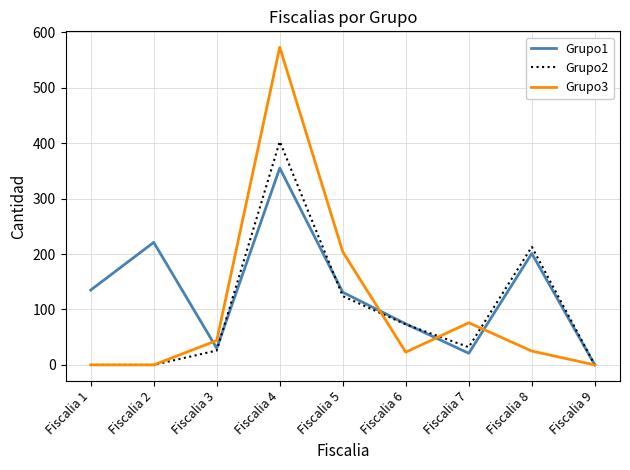

Rank the series at Fiscalia 4 from highest to lowest value.

Grupo3, Grupo2, Grupo1